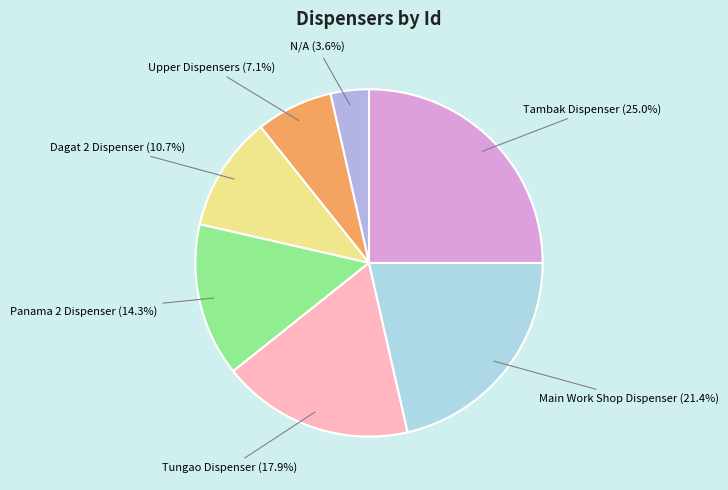

Which category has the biggest portion of the pie?

Tambak Dispenser